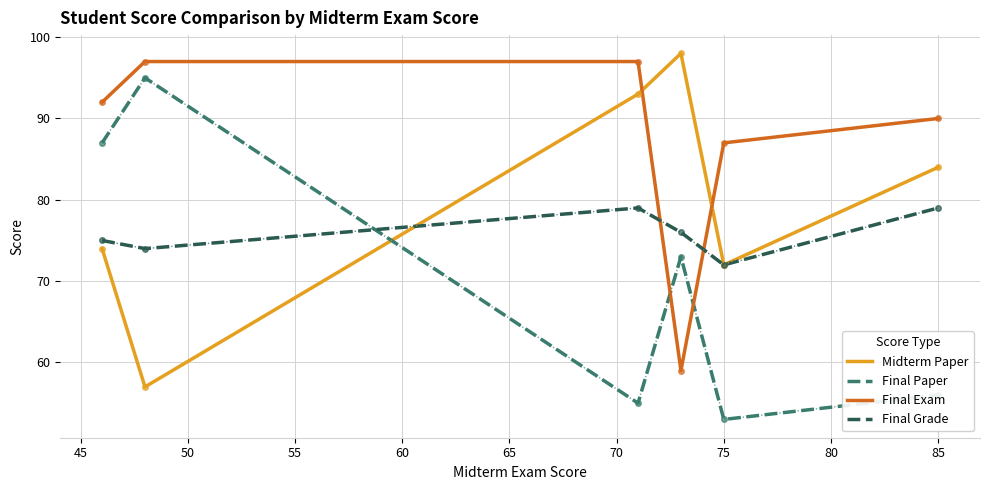

List the series in order of their overall mean, lowest first.

Final Paper, Final Grade, Midterm Paper, Final Exam